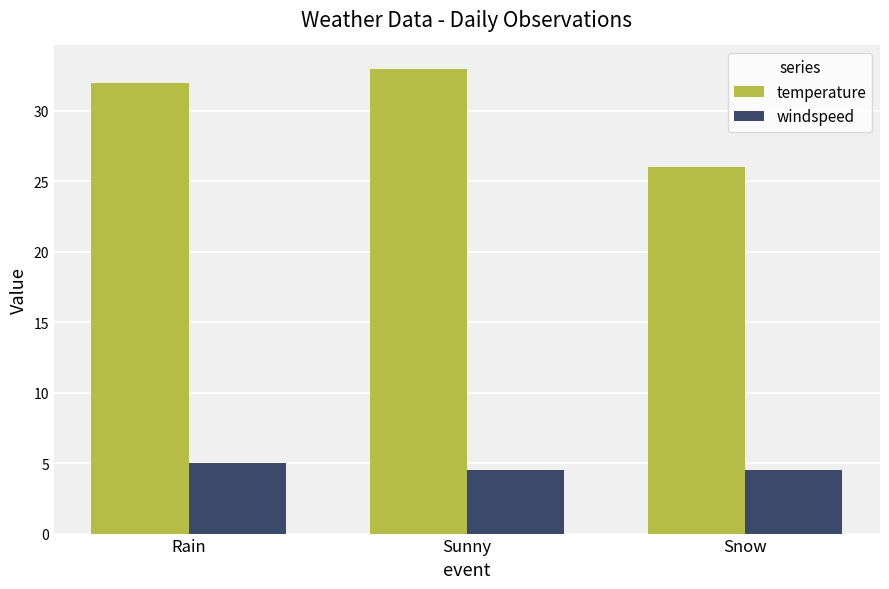

List the series in order of their overall mean, highest first.

temperature, windspeed